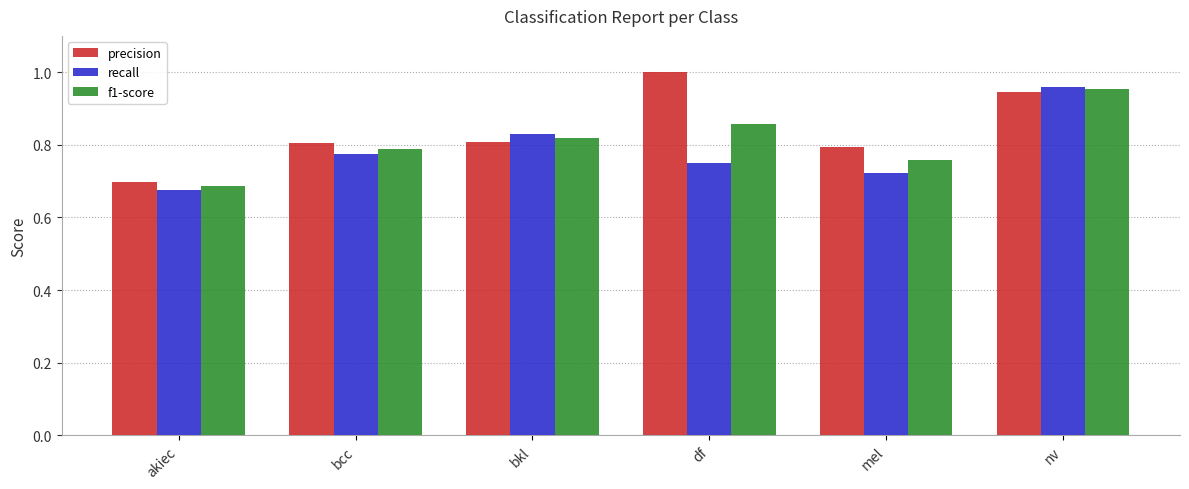

Is it true that f1-score equals 1.0 at bcc?

False